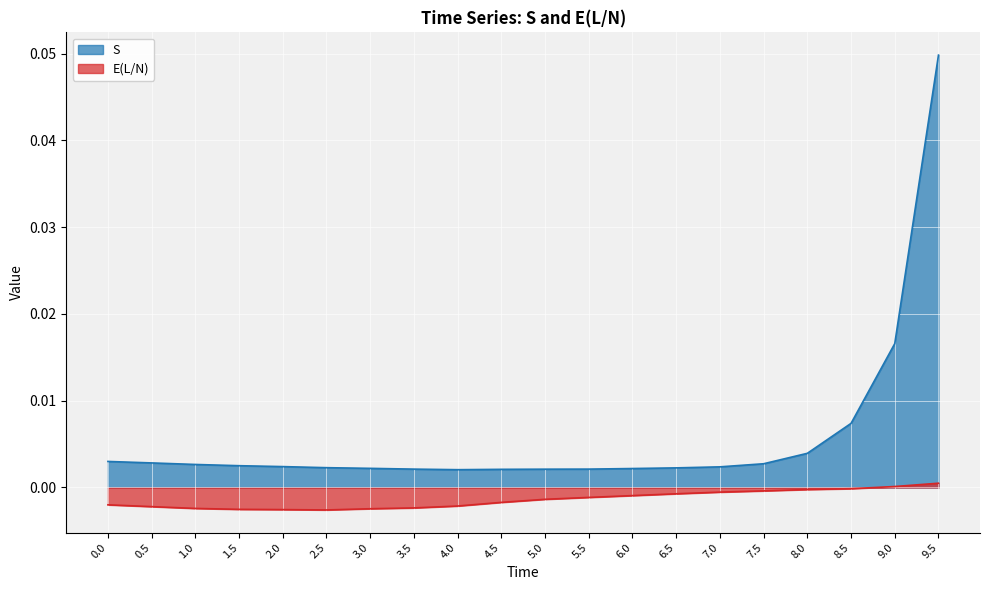

What position from the right is 9.5?

1